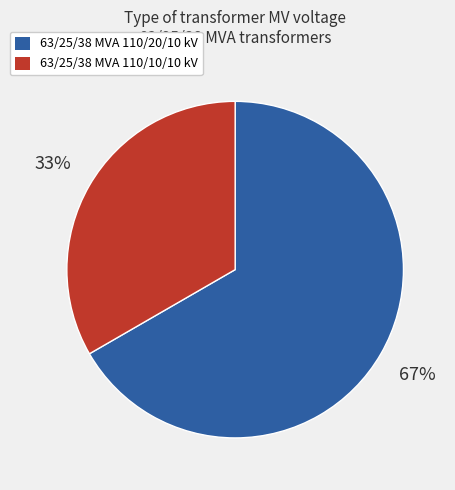

To the nearest percent, what is the average slice percentage?

50%